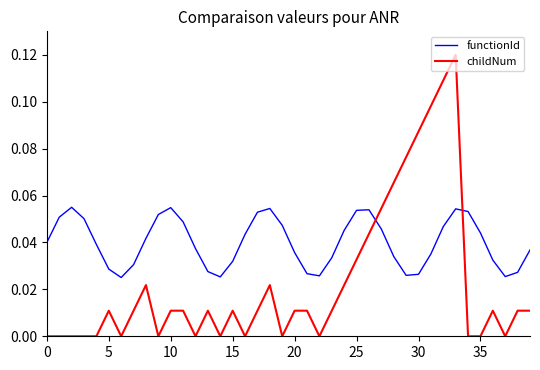

What are all the series names shown in the legend?

functionId, childNum